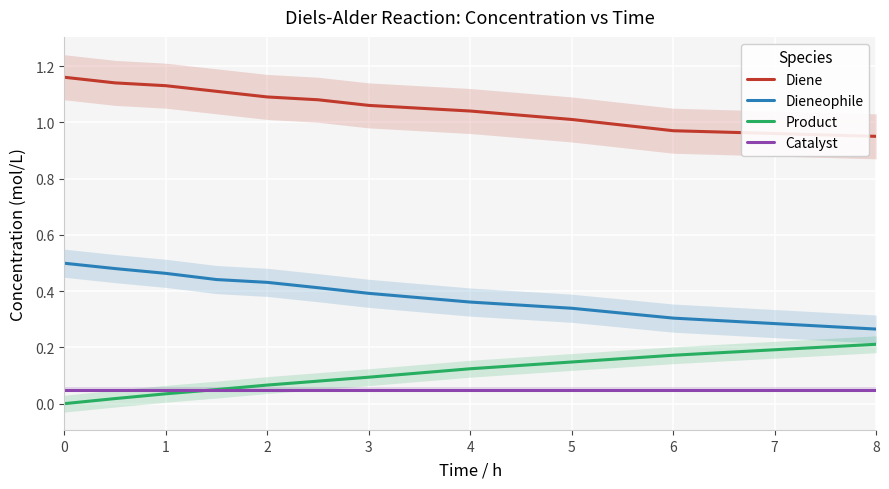

True or false: Dieneophile and Product cross at least once.

False